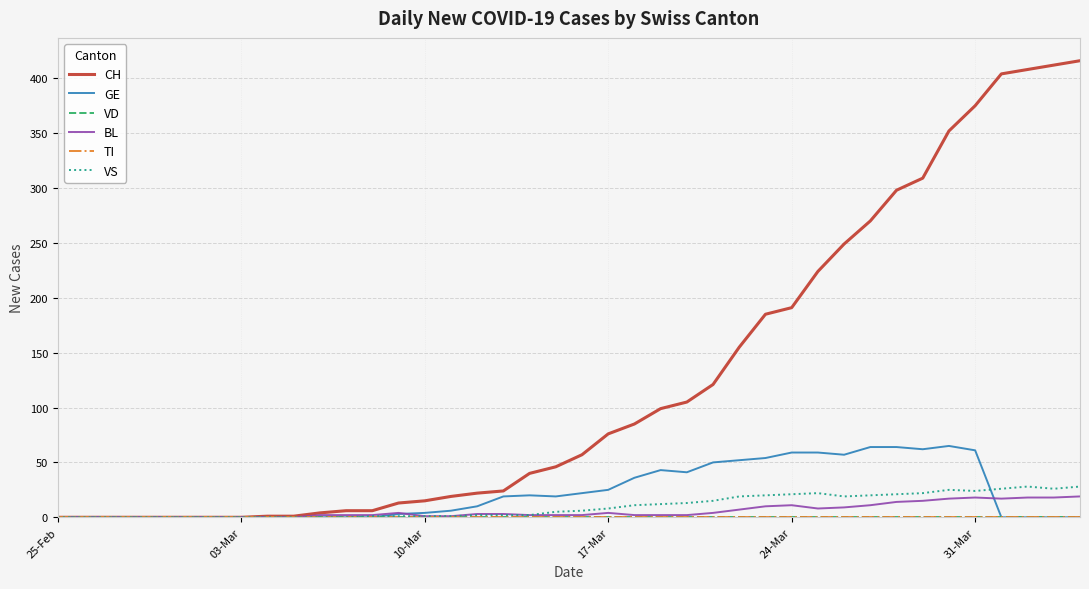

Does the chart display data point markers on the line(s)?

No